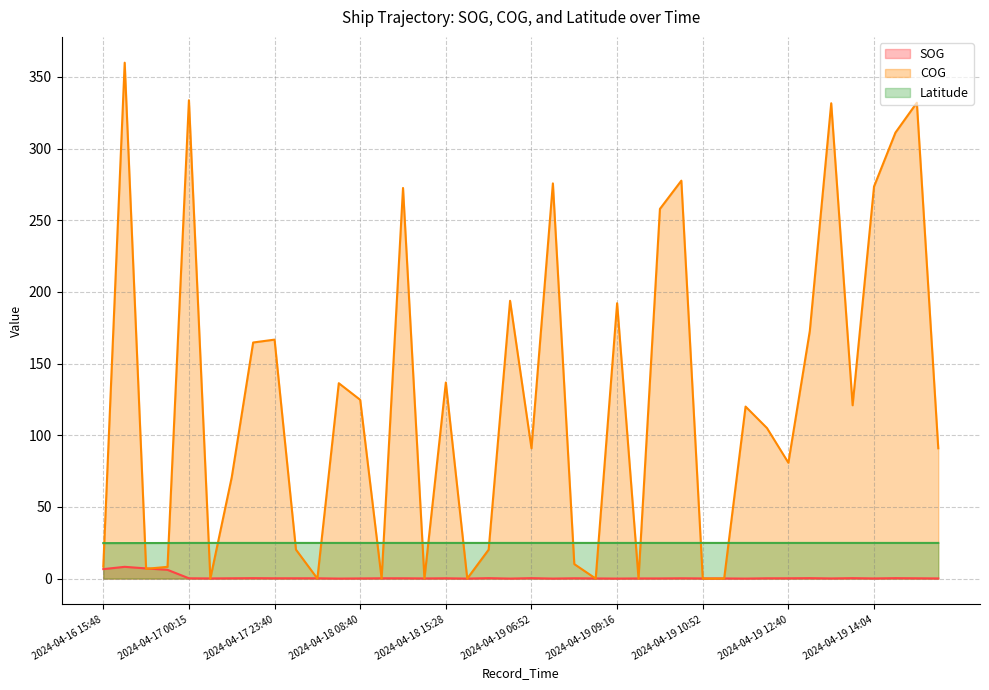

The value of COG at 2024-04-17 00:15 is 333.7. True or false?

True